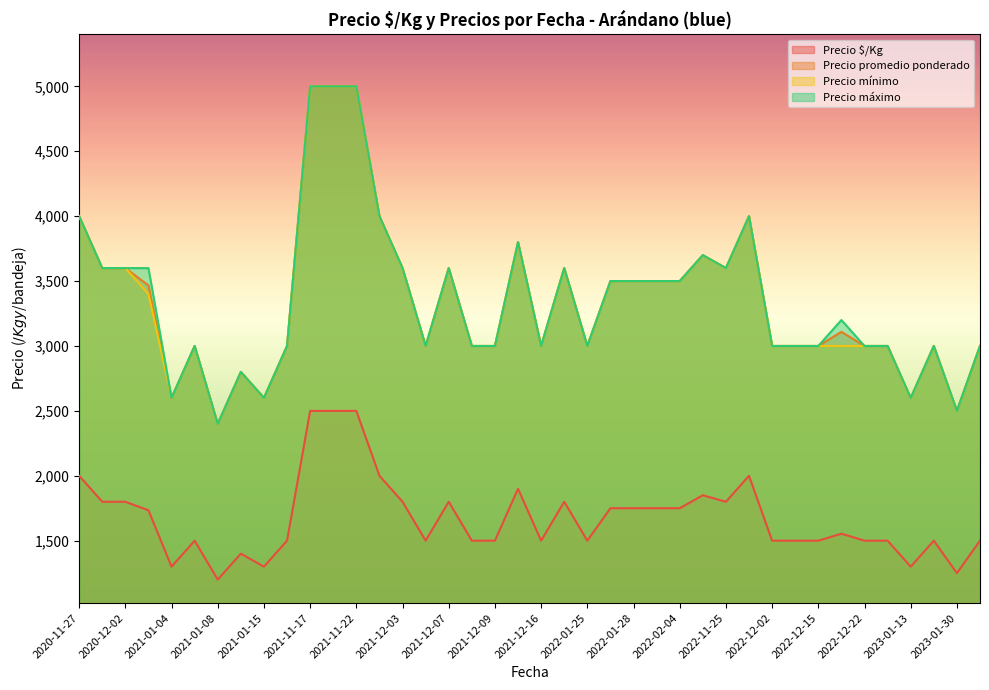

Between 2022-12-15 and 2022-12-06, which series saw the biggest shift?

Precio $/Kg